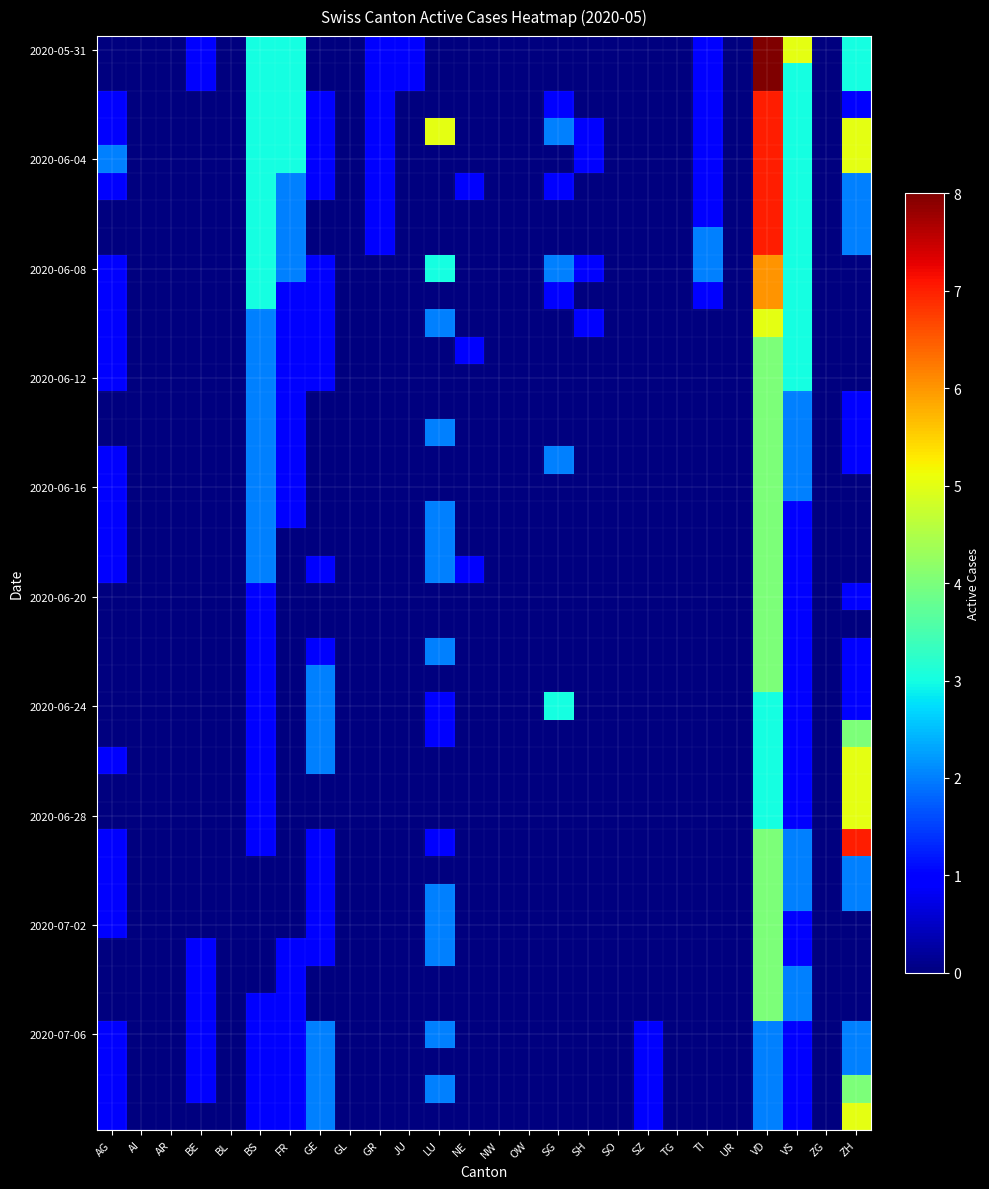

Which series changed the most between BE and SO?

2020-05-31